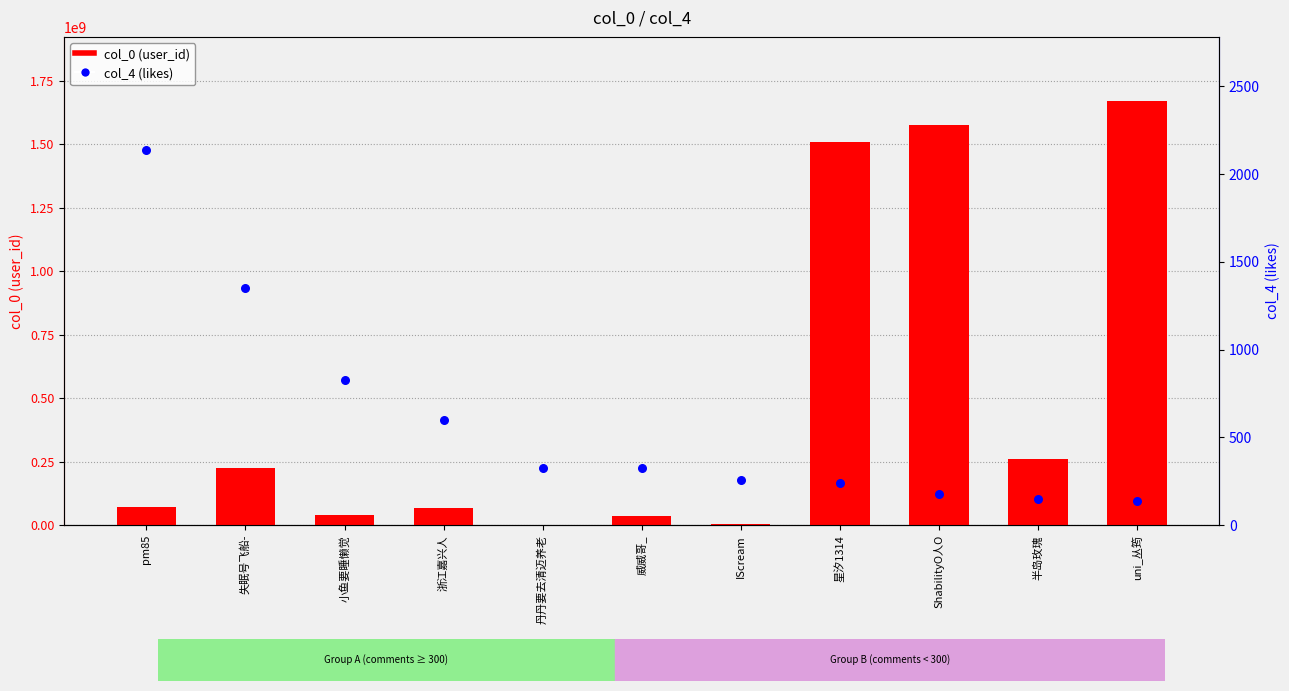

What is the total value across all series at pm85?

72284676